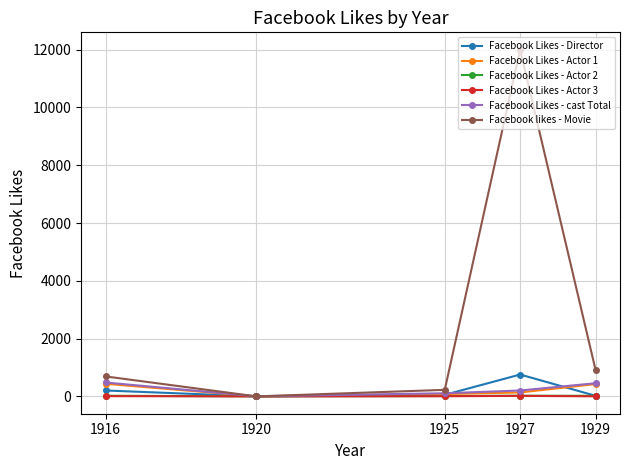

At which category does the chart reach its peak across all series?

1927